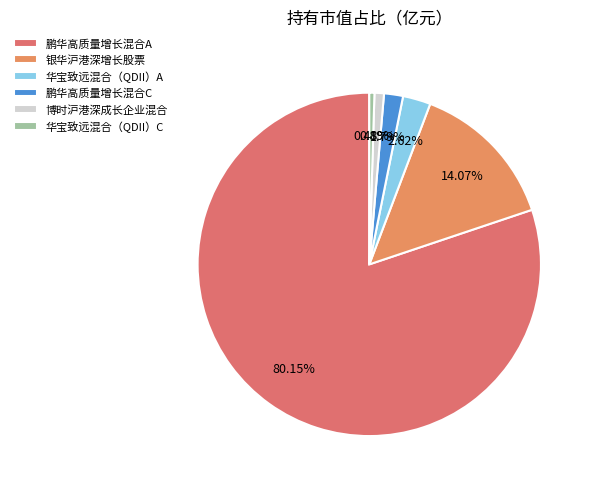

How many segments does this pie chart have?

6